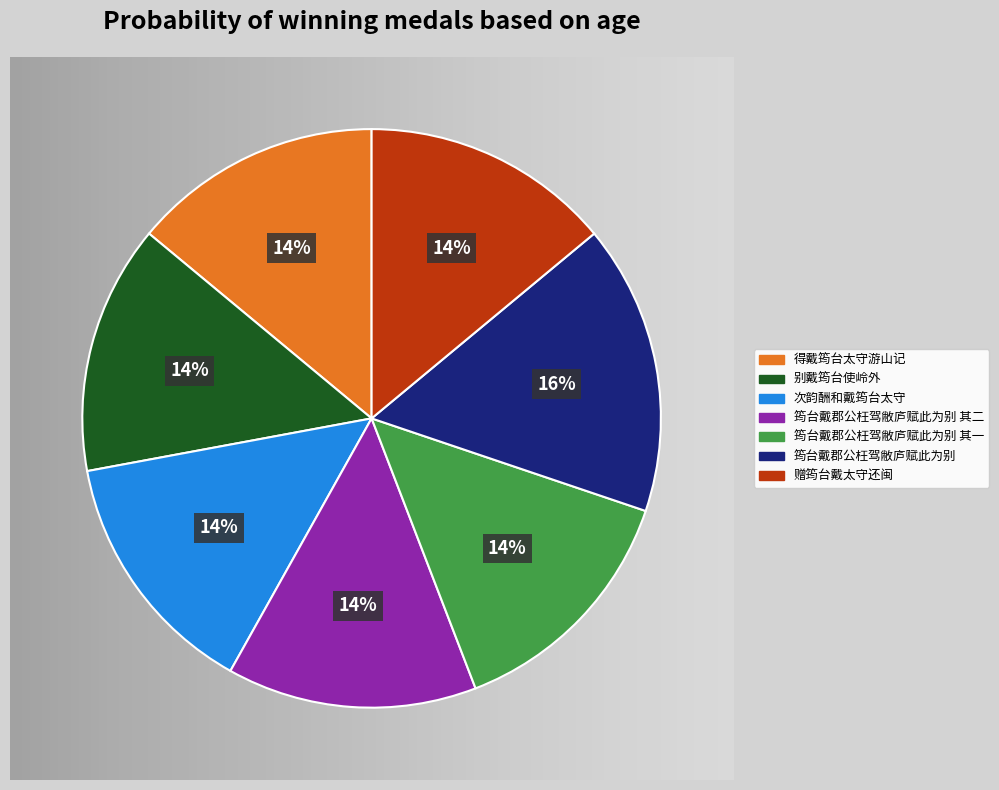

Is there any slice that represents more than half of the pie?

No